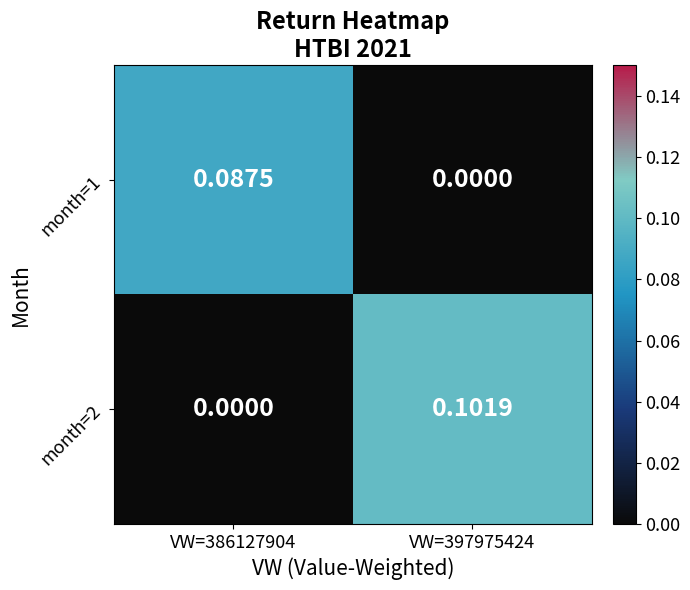

What is the difference between the highest and lowest values at VW=386127904?

0.1